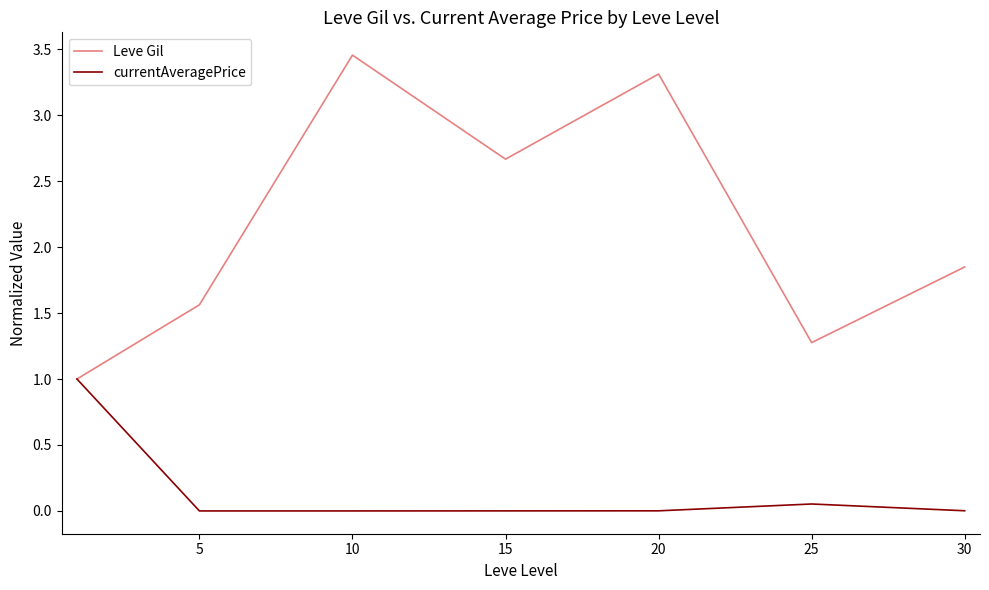

List the series in order of their peak value, highest first.

Leve Gil, currentAveragePrice